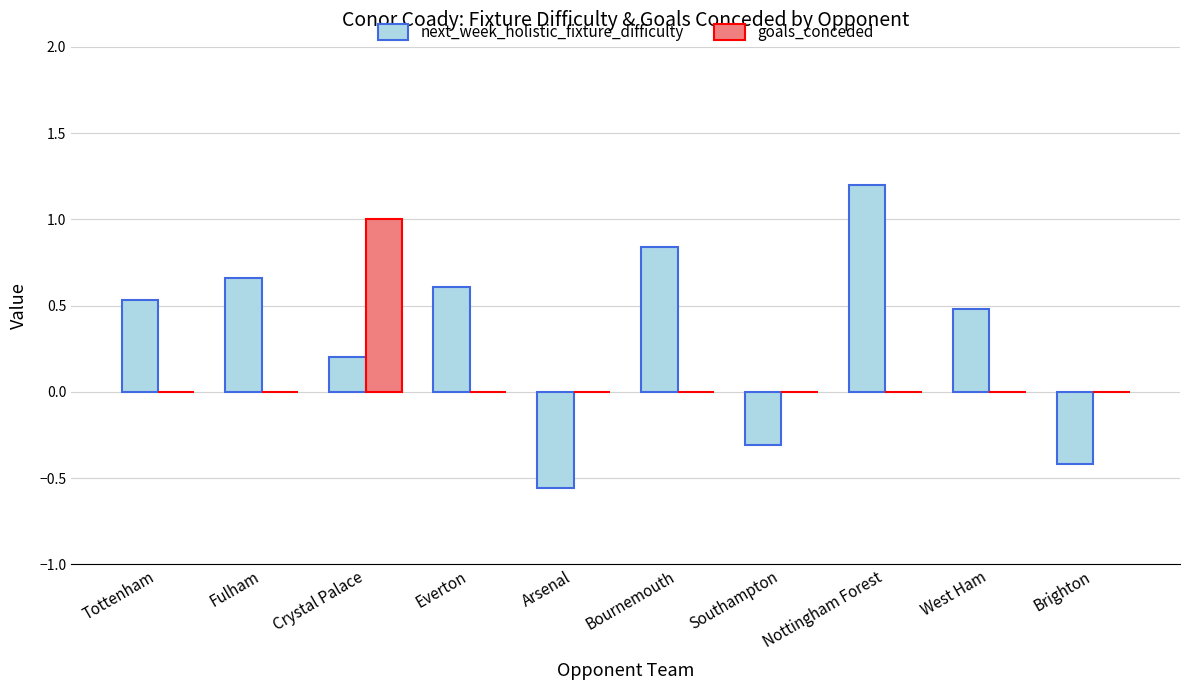

The value of next_week_holistic_fixture_difficulty at Brighton is -0.4. True or false?

True